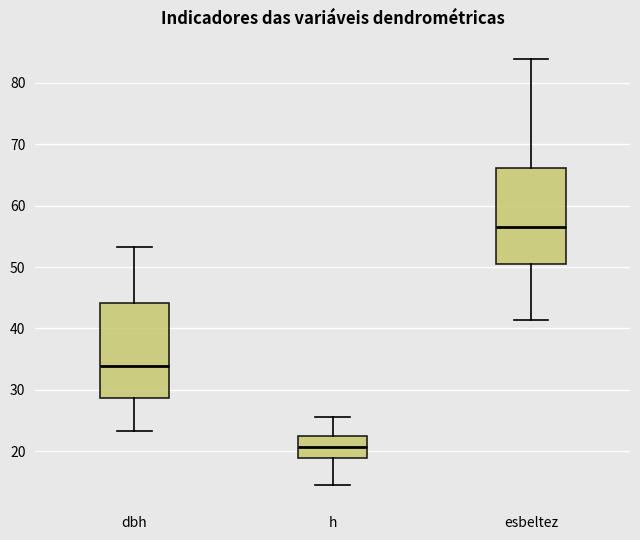

Reading left to right, read every box against the y-axis: the position of its median line, the range the box covers, and the ends of its whiskers. The values are not printed on the chart, so give them approximately, as read against the axis.

dbh: median 34, box 29 to 44, whiskers 23 to 53
h: median 21, box 19 to 23, whiskers 15 to 26
esbeltez: median 57, box 51 to 66, whiskers 41 to 84